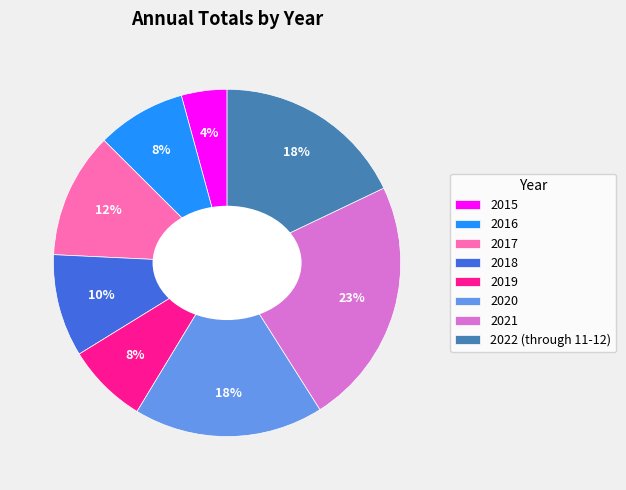

How many slices are in this pie chart?

8